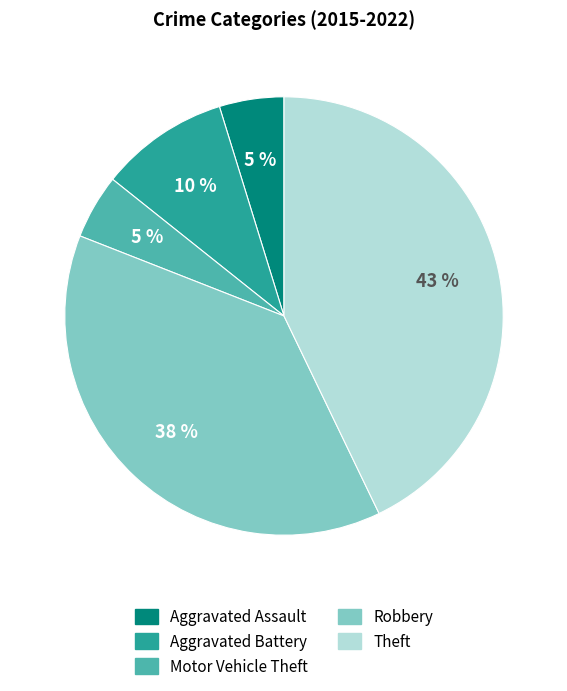

Which slice is the largest?

Theft